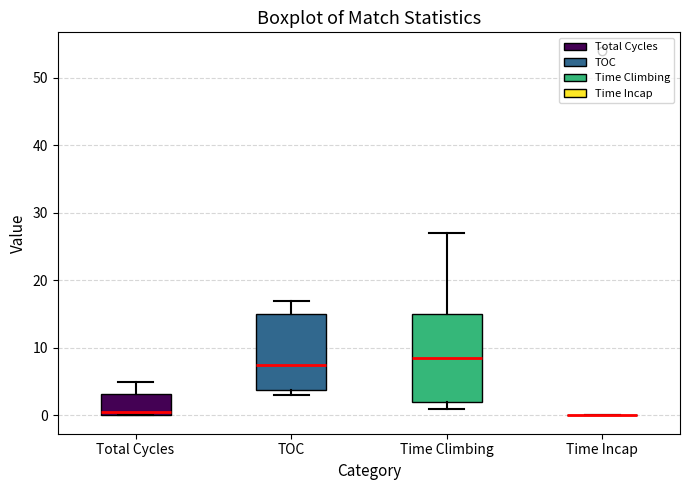

Reading left to right, read every box against the y-axis: the position of its median line, the range the box covers, and the ends of its whiskers. The values are not printed on the chart, so give them approximately, as read against the axis.

Total Cycles: median 1, box 0 to 3, whiskers 0 to 5
TOC: median 8, box 4 to 15, whiskers 3 to 17
Time Climbing: median 9, box 2 to 15, whiskers 1 to 27
Time Incap: box collapsed to a line at 0, whiskers 0 to 0